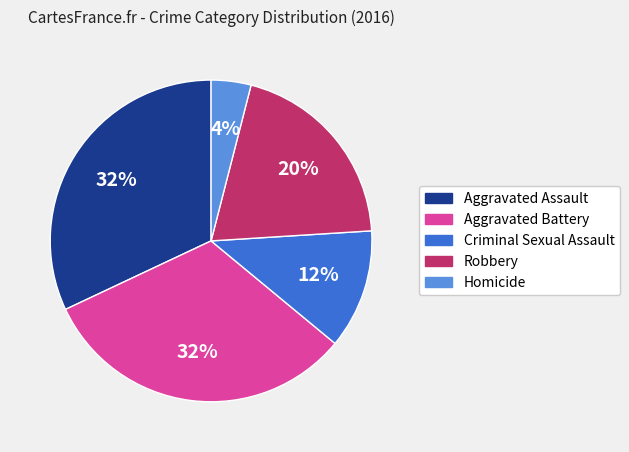

To the nearest percent, what percentage of the pie is Criminal Sexual Assault?

12%